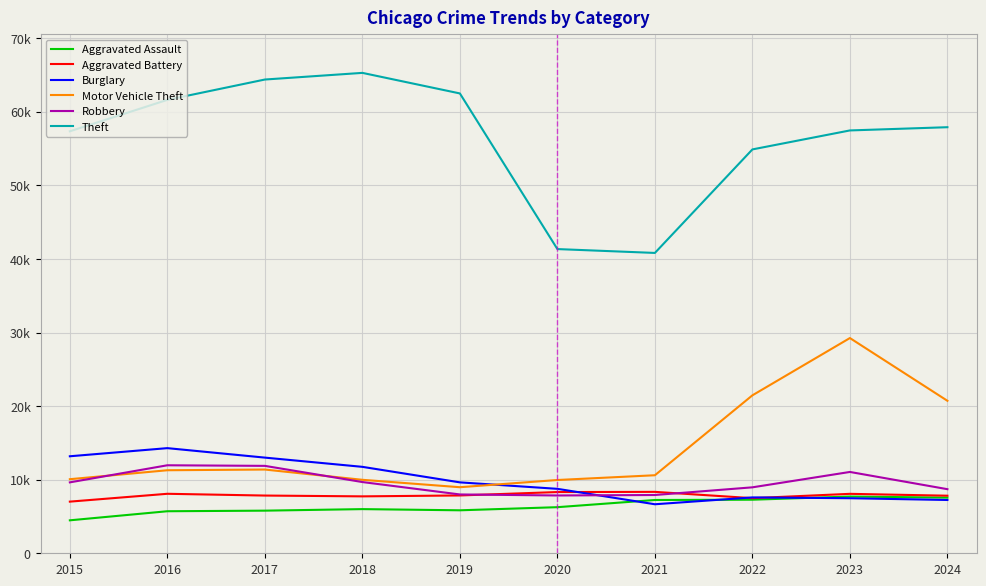

List the series in order of their peak value, highest first.

Theft, Motor Vehicle Theft, Burglary, Robbery, Aggravated Battery, Aggravated Assault